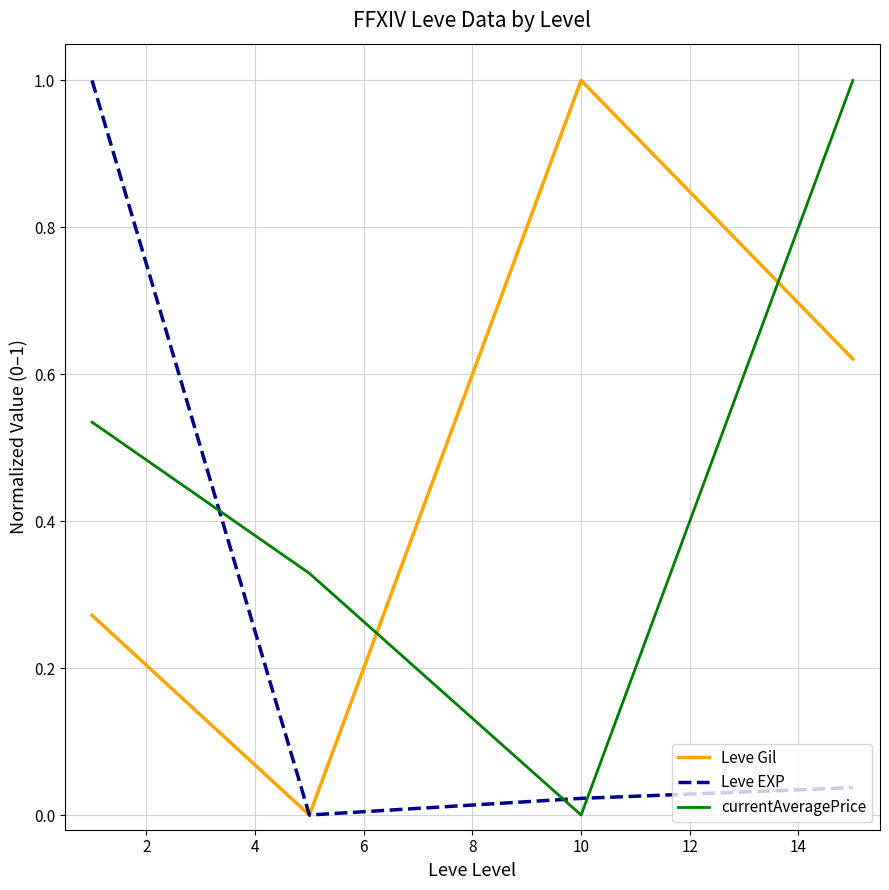

How many times do Leve Gil and currentAveragePrice cross each other?

2